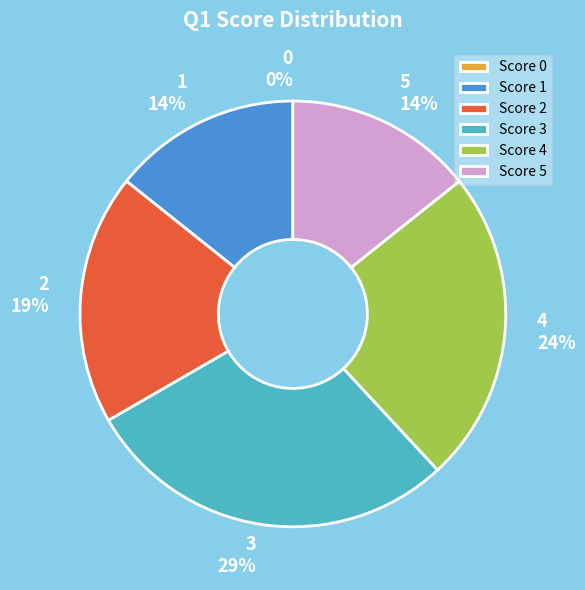

What is the change in value from 1 to 3?

+3